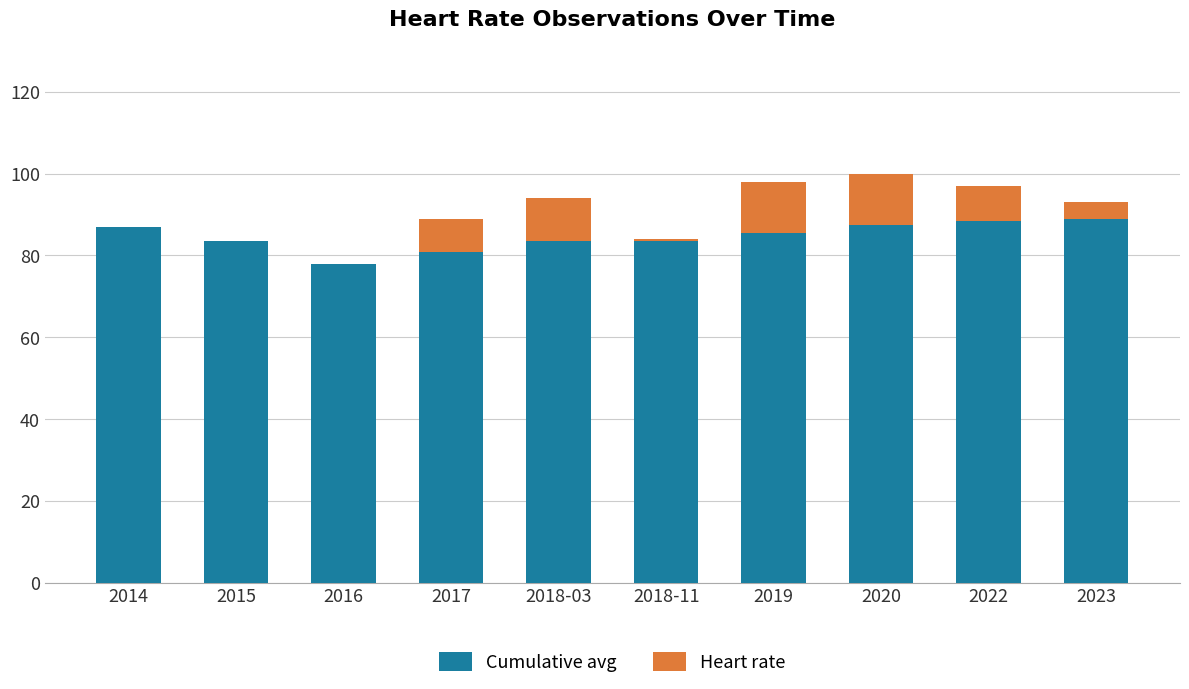

What is the spread (max minus min) of values at 2023?

84.8